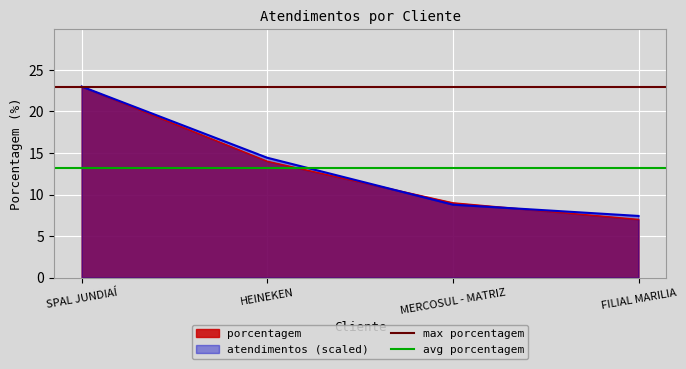

Rank the series by their maximum value, from lowest to highest.

avg porcentagem, max porcentagem